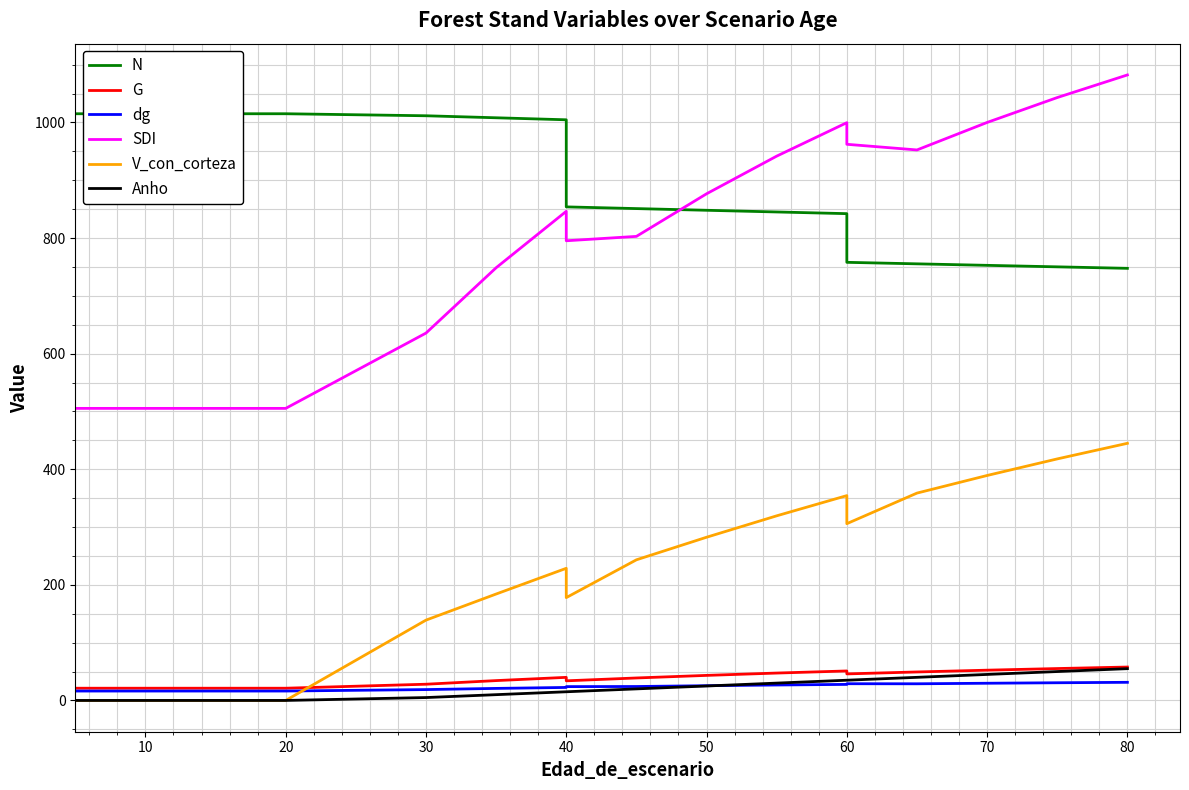

How many intersections are there between V_con_corteza and dg?

1